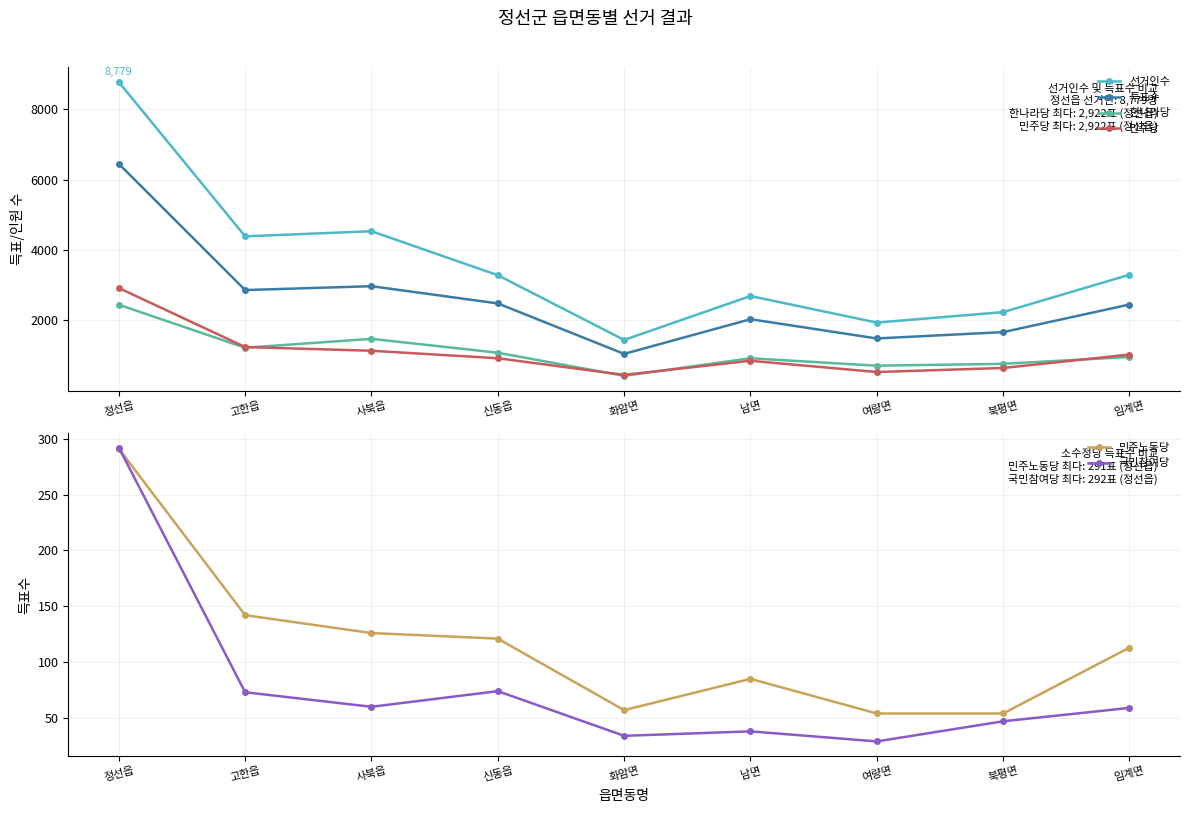

At how many categories does at least one series exceed 7773?

1